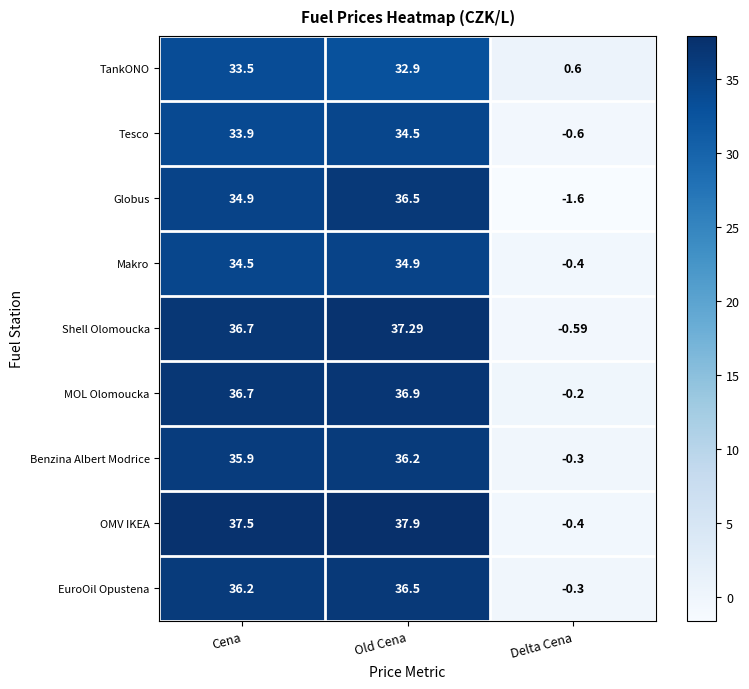

Which label corresponds to the smallest value in the chart?

Delta Cena